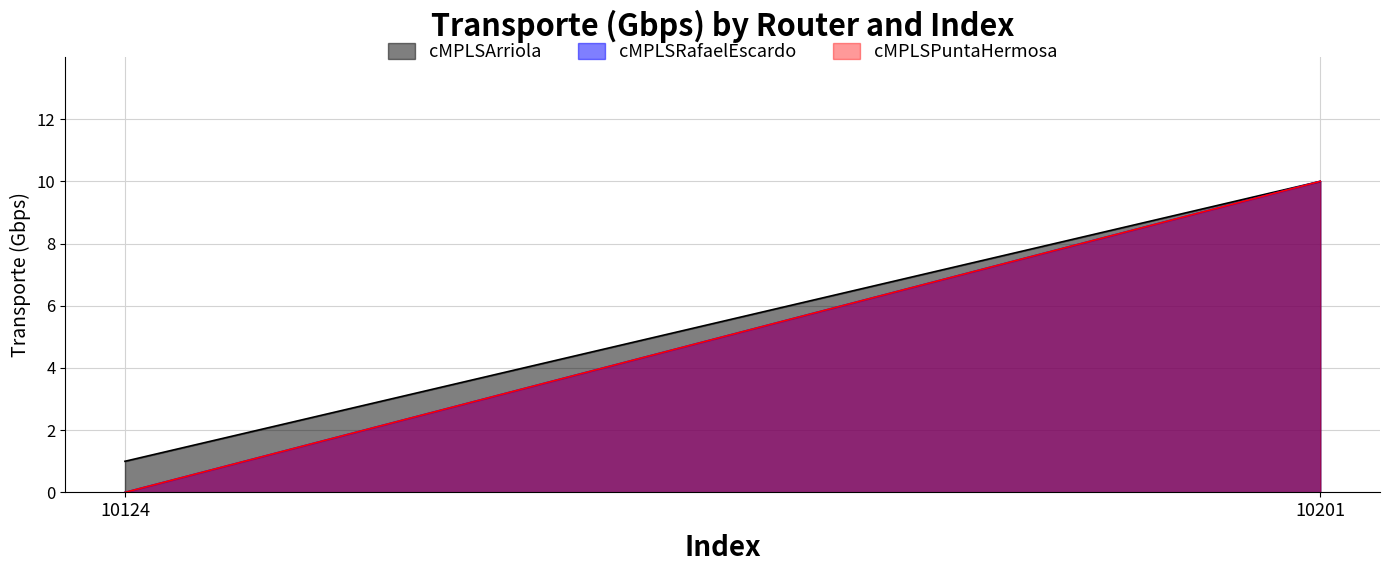

What is the value of the 2nd point from the left?

10